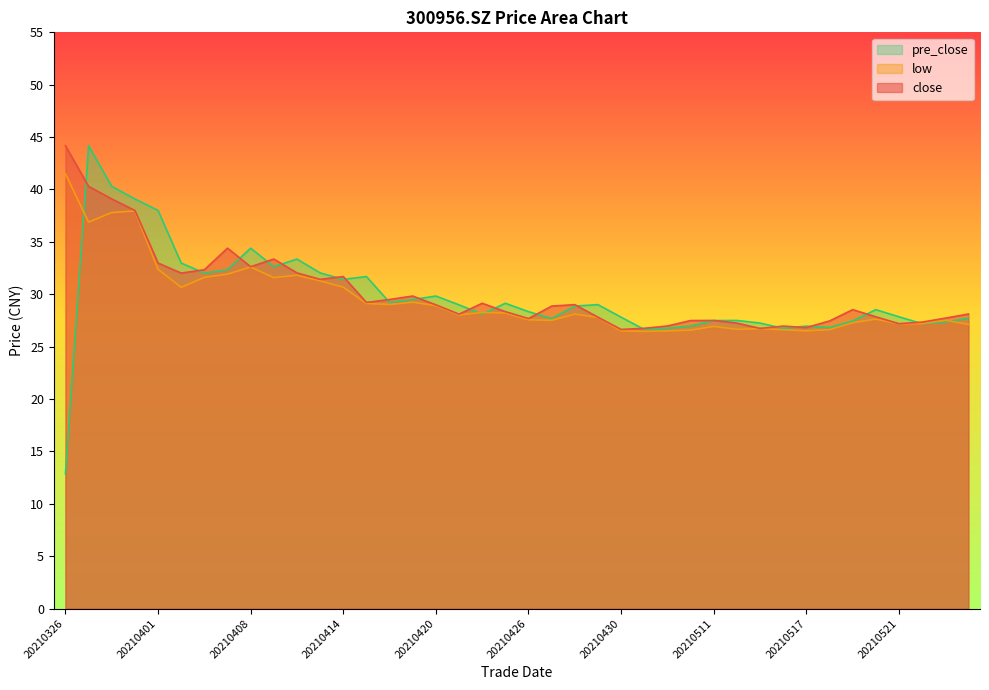

What is the difference between the second highest and second lowest values in the pre_close series?

13.7